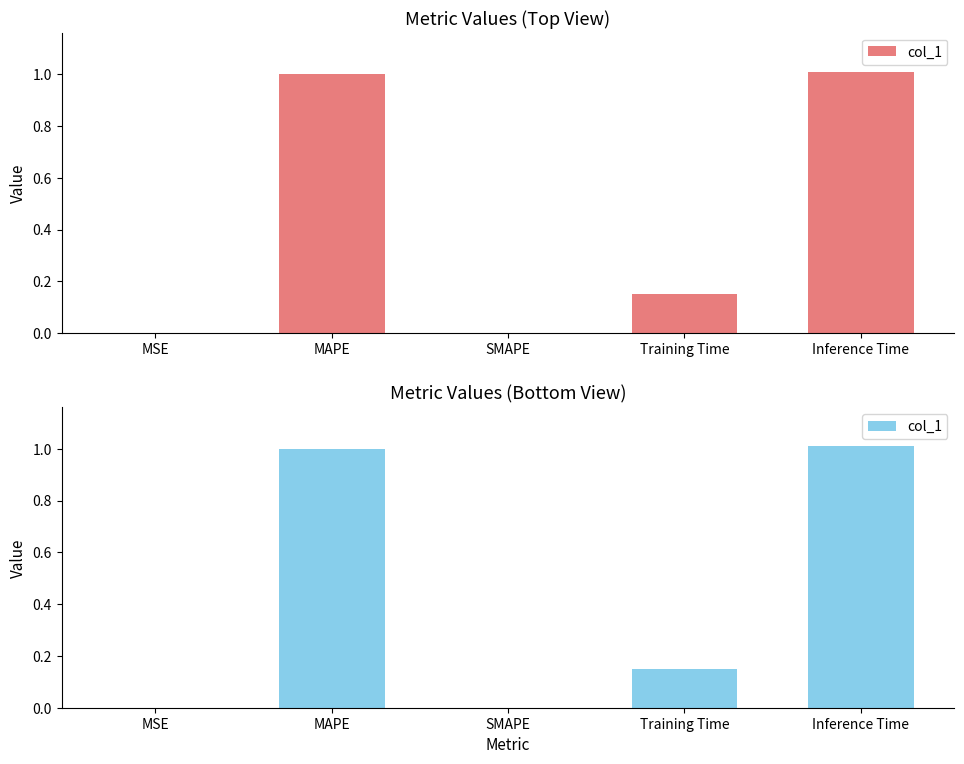

Does the chart contain any negative values?

No